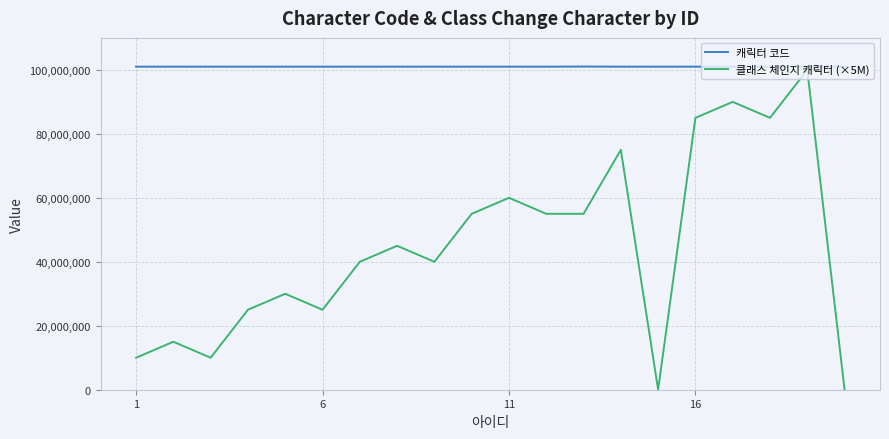

Which series has the largest total across all categories?

캐릭터 코드